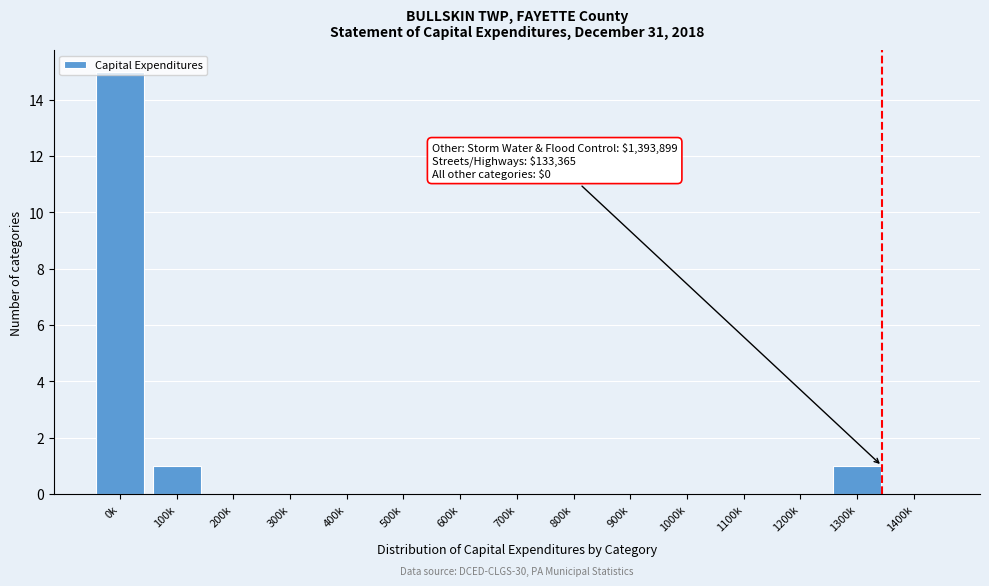

What is the maximum value shown in the chart?

15